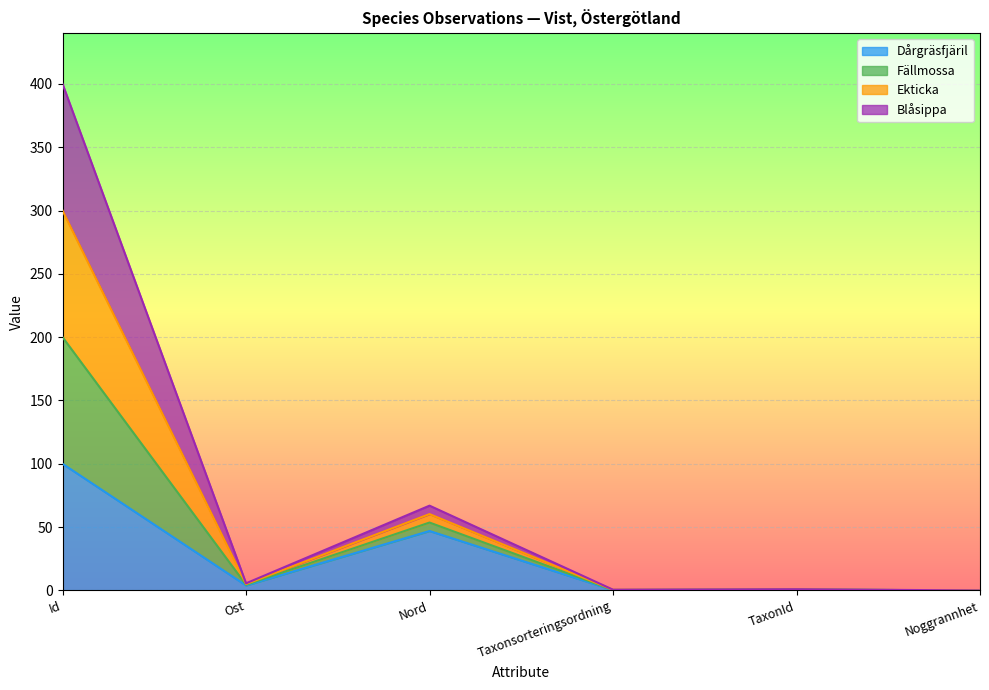

At which label is Dårgräsfjäril closest to 50?

Nord